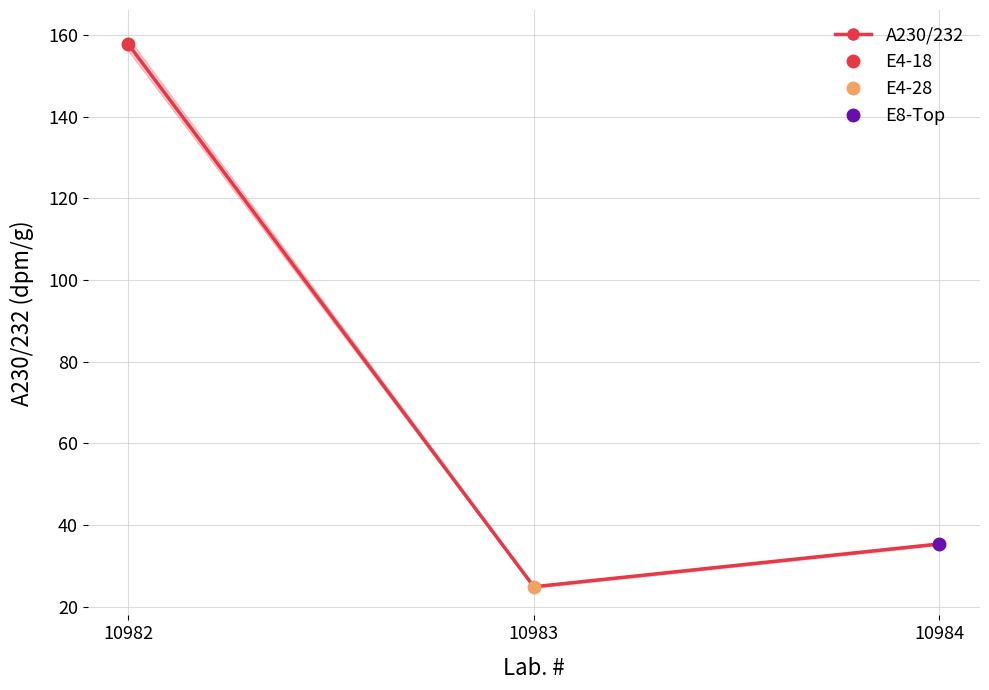

Is it true that the value at 10982 is 75.4?

False